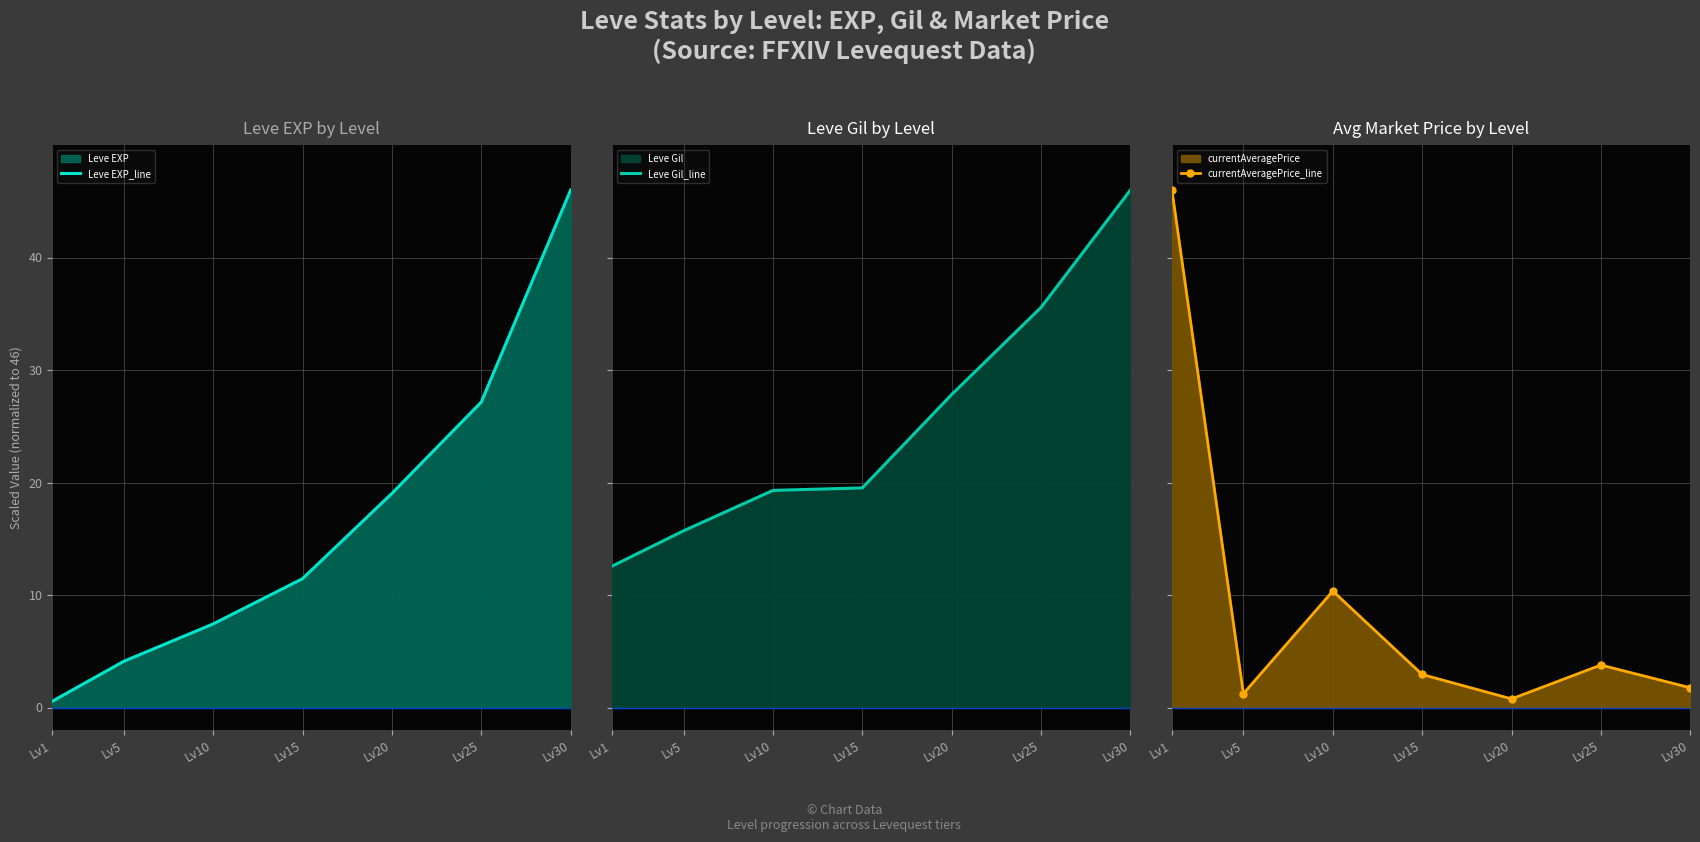

Rank the series at Lv15 from lowest to highest value.

currentAveragePrice_line, Leve EXP_line, Leve Gil_line